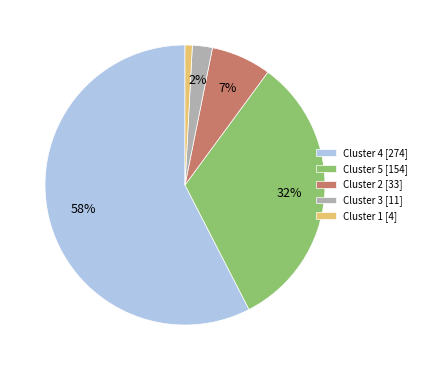

Is there any slice that represents more than half of the pie?

Yes